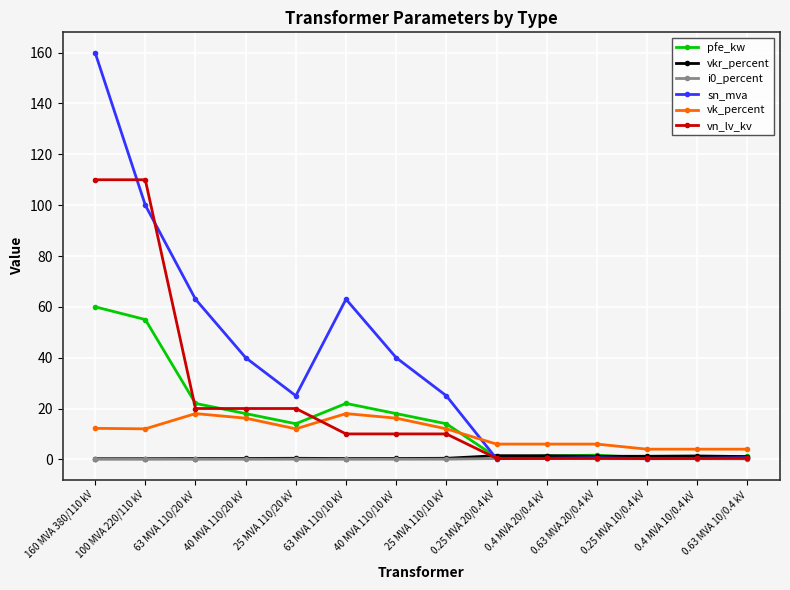

How many lines are shown in the chart?

6